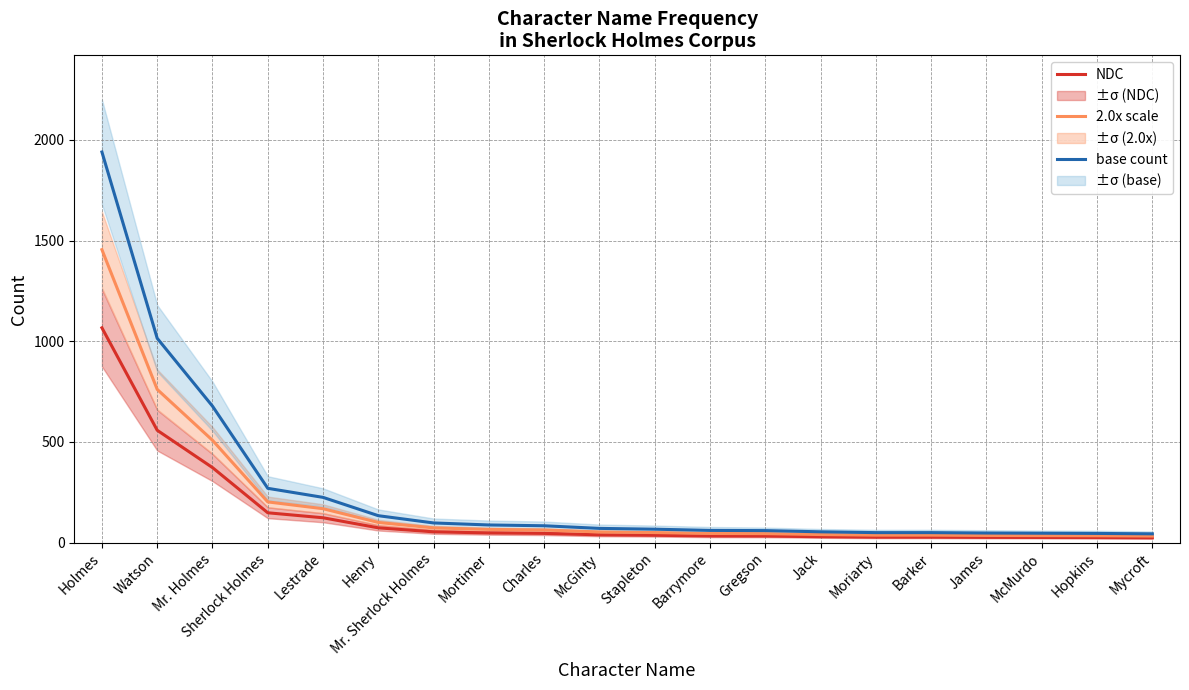

At how many categories does at least one series exceed 1152?

1